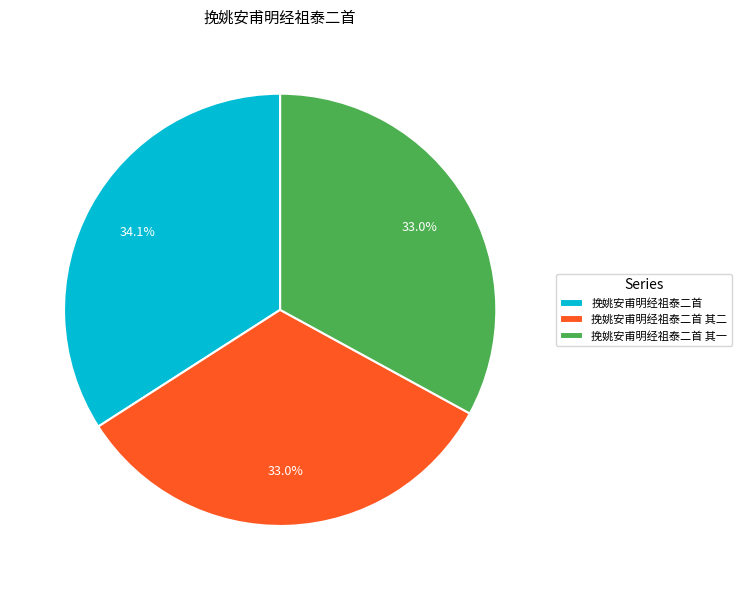

Is it true that 挽姚安甫明经祖泰二首 其一 is 33% of the pie?

True